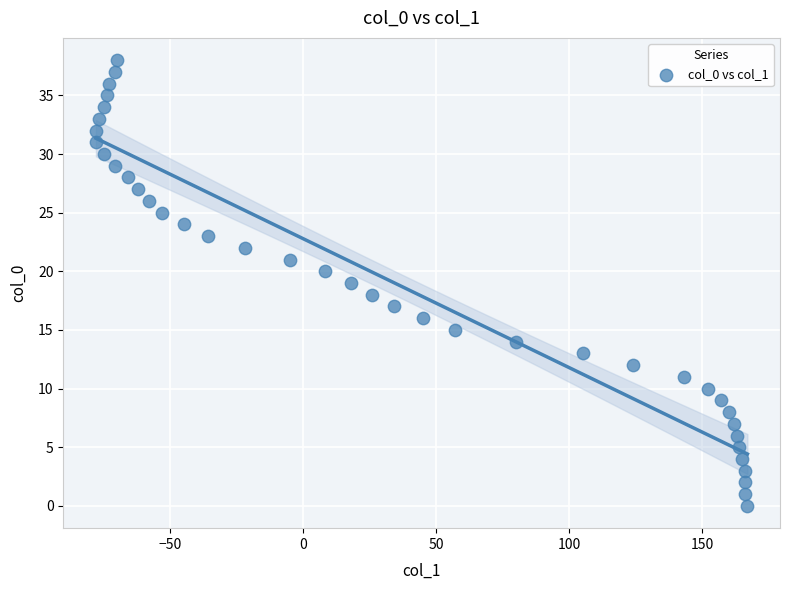

What is the range of X values (max minus min)?

245